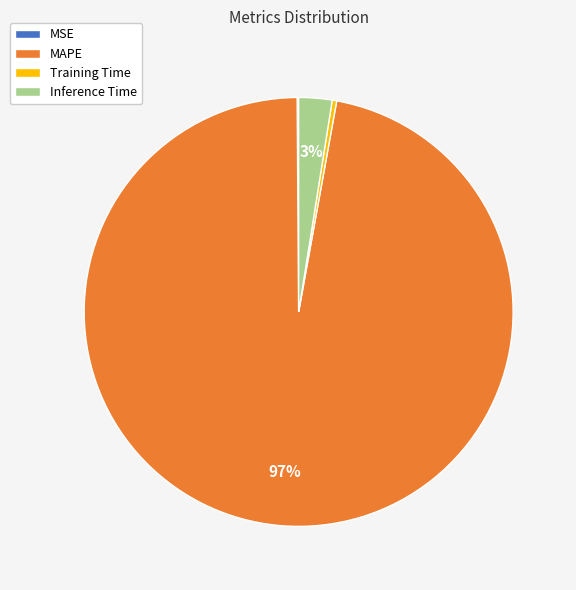

What is the largest slice in the pie chart?

MAPE